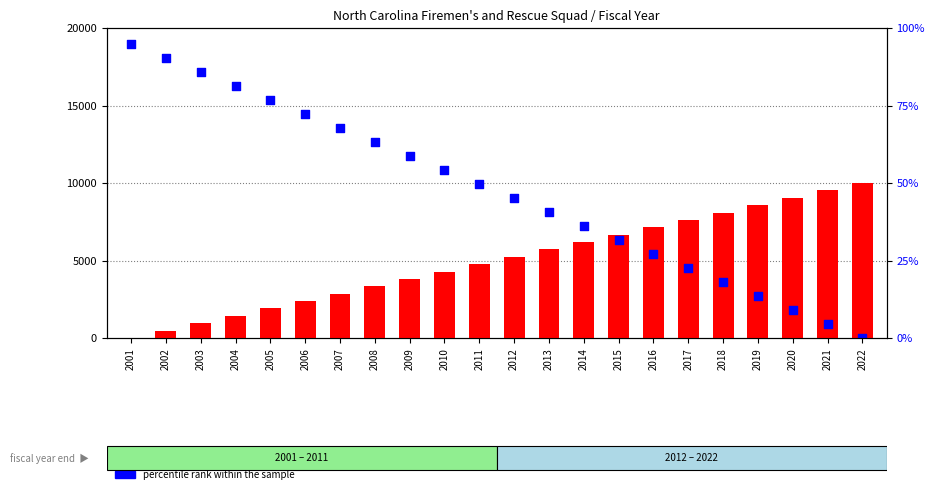

What are all the series names shown in the legend?

count, percentile rank within the sample